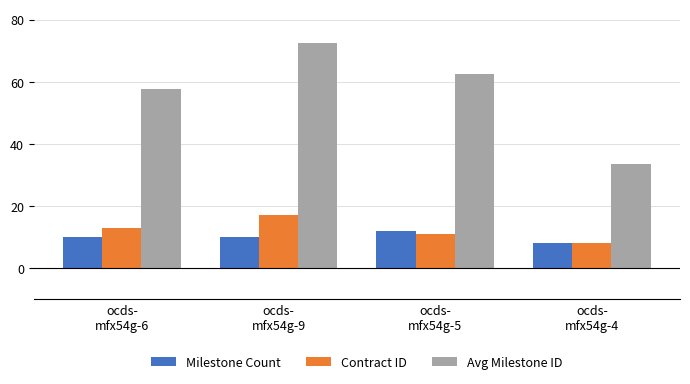

Which series has the largest total across all categories?

Avg Milestone ID